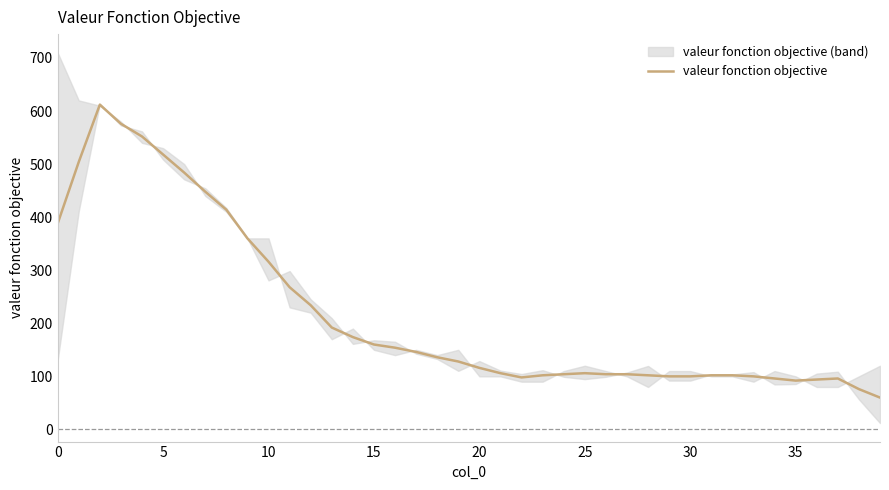

Reading left to right, what are all the values shown in this chart?

388	504	612	576	552	518	484	448	414	360	316	268	234	192	174	160	154	146	136	128	116	106	98	102	104	106	104	104	102	100	100	102	102	100	96	92	94	96	76	60